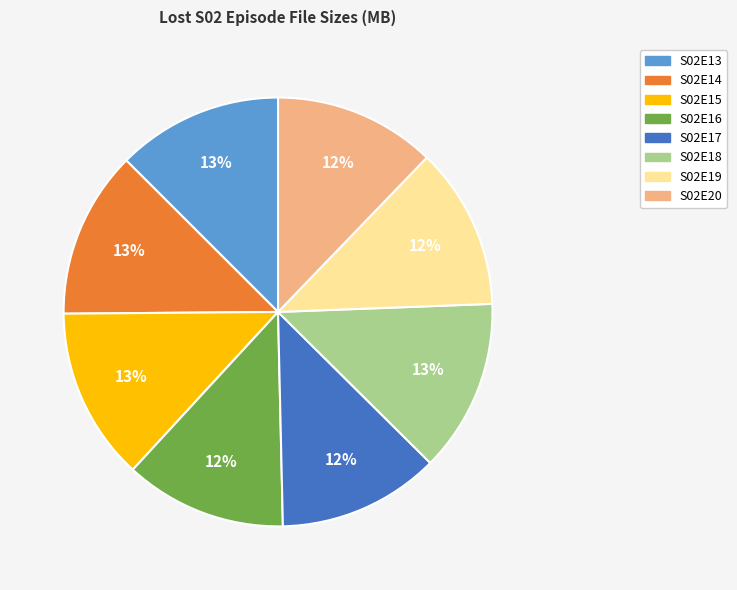

True or false: S02E14 accounts for 3% of the total.

False